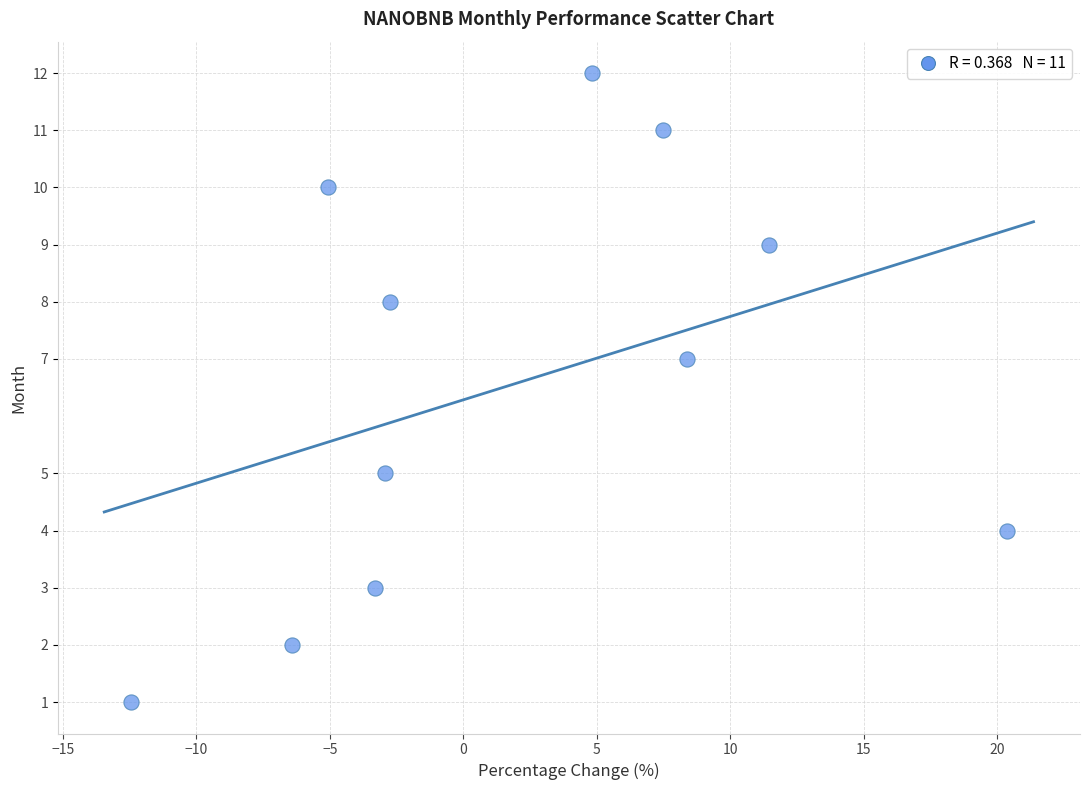

What is the average Y value?

7